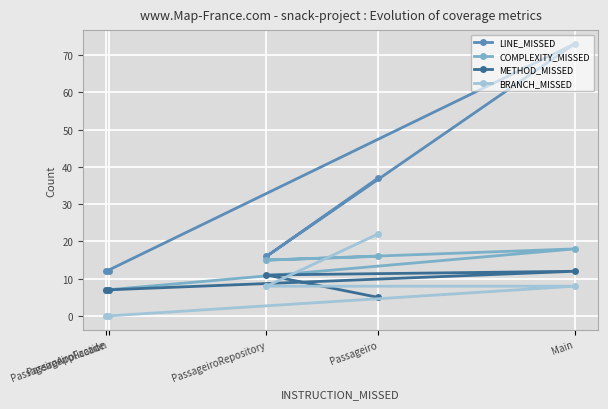

At which category does the chart reach its peak across all series?

Main